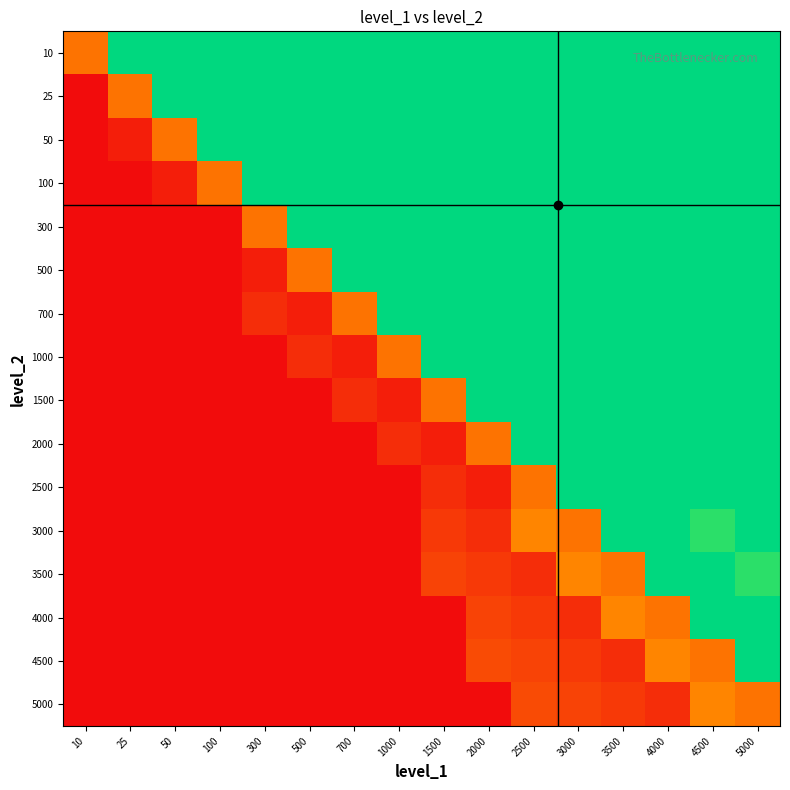

Reading left to right, what are all the values shown in this chart?

10: 10=0.3	25=1.0	50=1.0	100=1.0	300=1.0	500=1.0	700=1.0	1000=1.0	1500=1.0	2000=1.0	2500=1.0	3000=1.0	3500=1.0	4000=1.0	4500=1.0	5000=1.0
25: 10=0.0	25=0.3	50=1.0	100=1.0	300=1.0	500=1.0	700=1.0	1000=1.0	1500=1.0	2000=1.0	2500=1.0	3000=1.0	3500=1.0	4000=1.0	4500=1.0	5000=1.0
50: 10=0.0	25=0.1	50=0.3	100=1.0	300=1.0	500=1.0	700=1.0	1000=1.0	1500=1.0	2000=1.0	2500=1.0	3000=1.0	3500=1.0	4000=1.0	4500=1.0	5000=1.0
100: 10=0.0	25=0.0	50=0.1	100=0.3	300=1.0	500=1.0	700=1.0	1000=1.0	1500=1.0	2000=1.0	2500=1.0	3000=1.0	3500=1.0	4000=1.0	4500=1.0	5000=1.0
300: 10=0.0	25=0.0	50=0.0	100=0.0	300=0.3	500=1.0	700=1.0	1000=1.0	1500=1.0	2000=1.0	2500=1.0	3000=1.0	3500=1.0	4000=1.0	4500=1.0	5000=1.0
500: 10=0.0	25=0.0	50=0.0	100=0.0	300=0.1	500=0.3	700=1.0	1000=1.0	1500=1.0	2000=1.0	2500=1.0	3000=1.0	3500=1.0	4000=1.0	4500=1.0	5000=1.0
700: 10=0.0	25=0.0	50=0.0	100=0.0	300=0.1	500=0.1	700=0.3	1000=1.0	1500=1.0	2000=1.0	2500=1.0	3000=1.0	3500=1.0	4000=1.0	4500=1.0	5000=1.0
1000: 10=0.0	25=0.0	50=0.0	100=0.0	300=0.0	500=0.1	700=0.1	1000=0.3	1500=1.0	2000=1.0	2500=1.0	3000=1.0	3500=1.0	4000=1.0	4500=1.0	5000=1.0
1500: 10=0.0	25=0.0	50=0.0	100=0.0	300=0.0	500=0.0	700=0.1	1000=0.1	1500=0.3	2000=1.0	2500=1.0	3000=1.0	3500=1.0	4000=1.0	4500=1.0	5000=1.0
2000: 10=0.0	25=0.0	50=0.0	100=0.0	300=0.0	500=0.0	700=0.0	1000=0.1	1500=0.1	2000=0.3	2500=1.0	3000=1.0	3500=1.0	4000=1.0	4500=1.0	5000=1.0
2500: 10=0.0	25=0.0	50=0.0	100=0.0	300=0.0	500=0.0	700=0.0	1000=0.0	1500=0.1	2000=0.1	2500=0.3	3000=1.0	3500=1.0	4000=1.0	4500=1.0	5000=1.0
3000: 10=0.0	25=0.0	50=0.0	100=0.0	300=0.0	500=0.0	700=0.0	1000=0.0	1500=0.1	2000=0.1	2500=0.4	3000=0.3	3500=1.0	4000=1.0	4500=0.9	5000=1.0
3500: 10=0.0	25=0.0	50=0.0	100=0.0	300=0.0	500=0.0	700=0.0	1000=0.0	1500=0.2	2000=0.1	2500=0.1	3000=0.4	3500=0.3	4000=1.0	4500=1.0	5000=0.9
4000: 10=0.0	25=0.0	50=0.0	100=0.0	300=0.0	500=0.0	700=0.0	1000=0.0	1500=0.0	2000=0.2	2500=0.1	3000=0.1	3500=0.4	4000=0.3	4500=1.0	5000=1.0
4500: 10=0.0	25=0.0	50=0.0	100=0.0	300=0.0	500=0.0	700=0.0	1000=0.0	1500=0.0	2000=0.2	2500=0.2	3000=0.1	3500=0.1	4000=0.4	4500=0.3	5000=1.0
5000: 10=0.0	25=0.0	50=0.0	100=0.0	300=0.0	500=0.0	700=0.0	1000=0.0	1500=0.0	2000=0.0	2500=0.2	3000=0.2	3500=0.1	4000=0.1	4500=0.4	5000=0.3